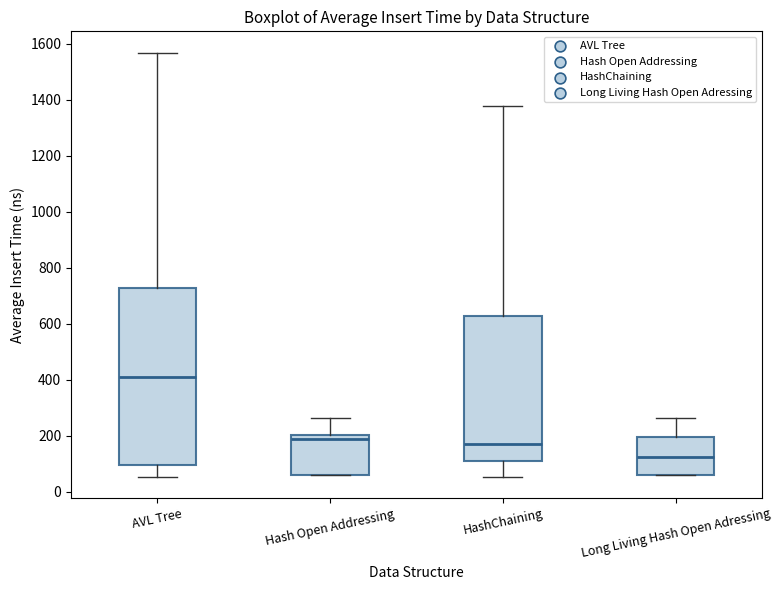

Which box's median line is the lowest?

Long Living Hash Open Adressing